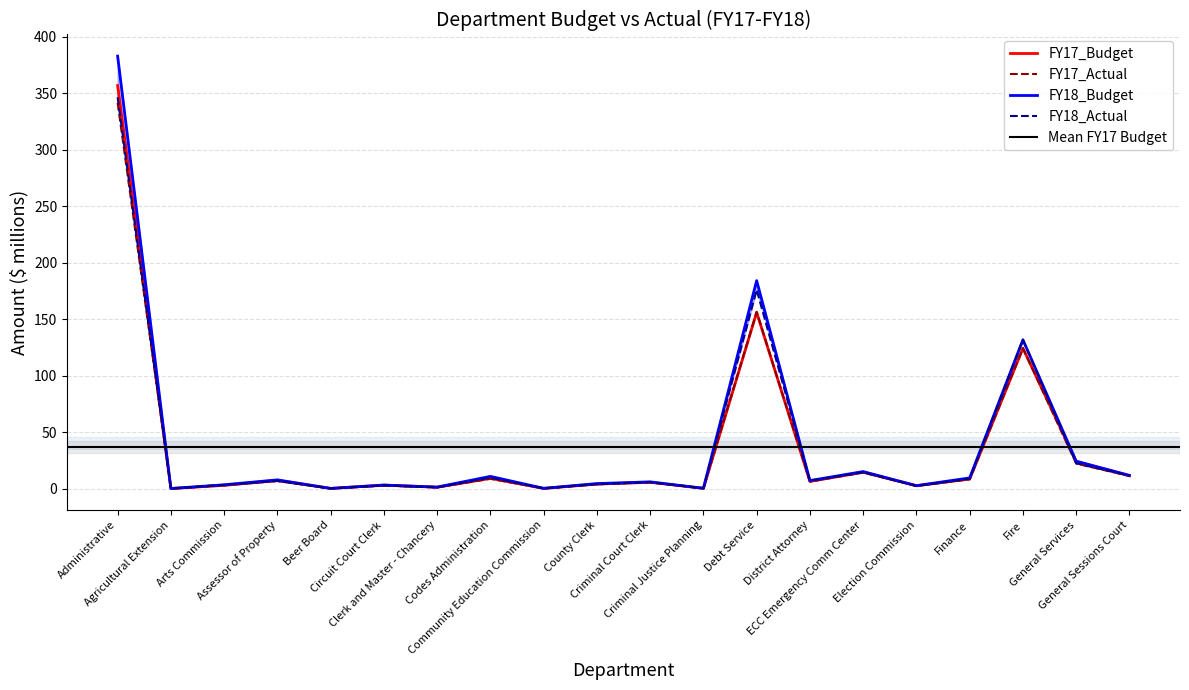

Reading left to right, transcribe all the data shown in this chart.

FY17_Budget: Administrative=356.6	Agricultural Extension=0.3	Arts Commission=3.1	Assessor of Property=7.7	Beer Board=0.4	Circuit Court Clerk=3.3	Clerk and Master - Chancery=1.6	Codes Administration=9.3	Community Education Commission=0.4	County Clerk=4.3	Criminal Court Clerk=5.8	Criminal Justice Planning=0.5	Debt Service=156.0	District Attorney=6.6	ECC Emergency Comm Center=14.9	Election Commission=2.8	Finance=8.8	Fire=124.4	General Services=24.3	General Sessions Court=11.6
FY17_Actual: Administrative=341.2	Agricultural Extension=0.3	Arts Commission=3.1	Assessor of Property=6.9	Beer Board=0.4	Circuit Court Clerk=2.9	Clerk and Master - Chancery=1.3	Codes Administration=9.0	Community Education Commission=0.4	County Clerk=4.1	Criminal Court Clerk=5.8	Criminal Justice Planning=0.5	Debt Service=156.5	District Attorney=6.5	ECC Emergency Comm Center=14.4	Election Commission=2.6	Finance=8.5	Fire=124.4	General Services=22.4	General Sessions Court=11.4
FY18_Budget: Administrative=382.7	Agricultural Extension=0.3	Arts Commission=3.7	Assessor of Property=8.0	Beer Board=0.4	Circuit Court Clerk=3.4	Clerk and Master - Chancery=1.6	Codes Administration=11.1	Community Education Commission=0.5	County Clerk=4.7	Criminal Court Clerk=6.2	Criminal Justice Planning=0.5	Debt Service=184.2	District Attorney=7.4	ECC Emergency Comm Center=15.3	Election Commission=2.9	Finance=9.7	Fire=131.8	General Services=24.5	General Sessions Court=12.0
FY18_Actual: Administrative=346.3	Agricultural Extension=0.3	Arts Commission=3.6	Assessor of Property=7.0	Beer Board=0.4	Circuit Court Clerk=3.1	Clerk and Master - Chancery=1.4	Codes Administration=9.9	Community Education Commission=0.5	County Clerk=4.2	Criminal Court Clerk=5.9	Criminal Justice Planning=0.5	Debt Service=176.0	District Attorney=7.4	ECC Emergency Comm Center=14.6	Election Commission=2.7	Finance=9.0	Fire=131.8	General Services=22.7	General Sessions Court=11.8